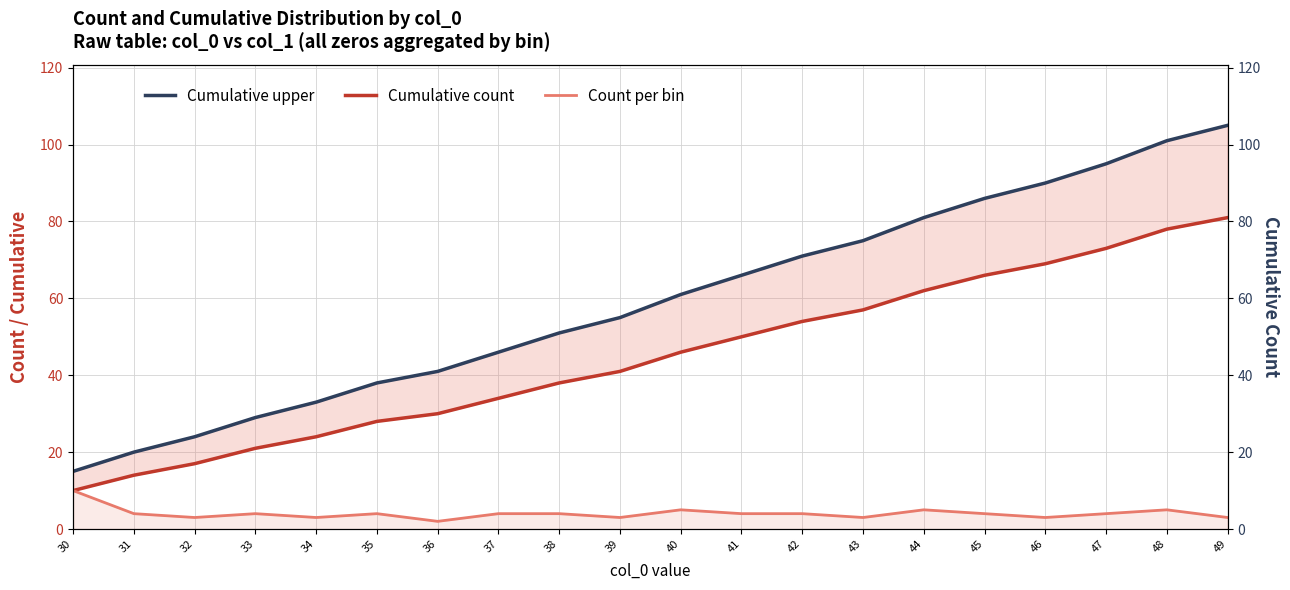

At which category does the chart reach its minimum across all series?

36